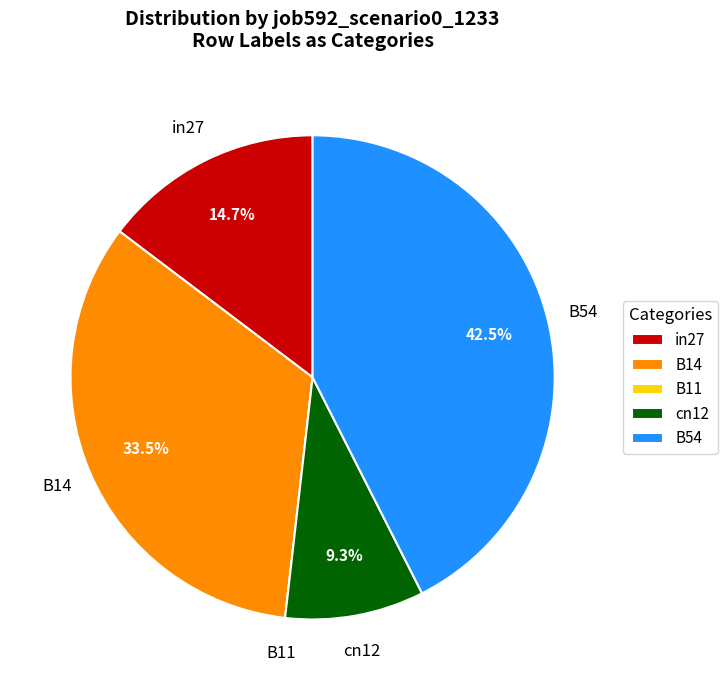

Which has a higher value, B54 or in27?

B54